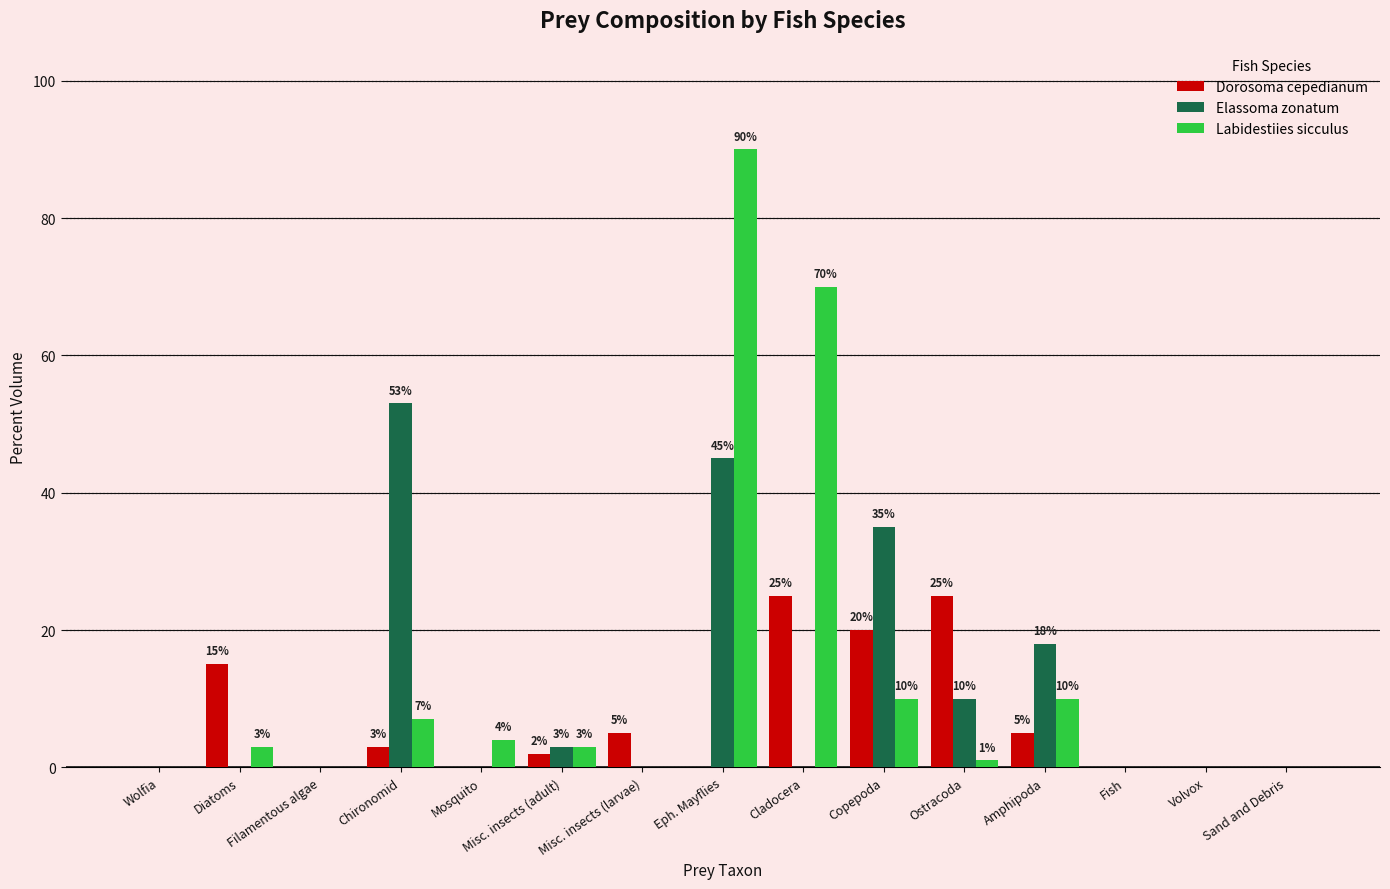

What is the average value of the Elassoma zonatum series?

11